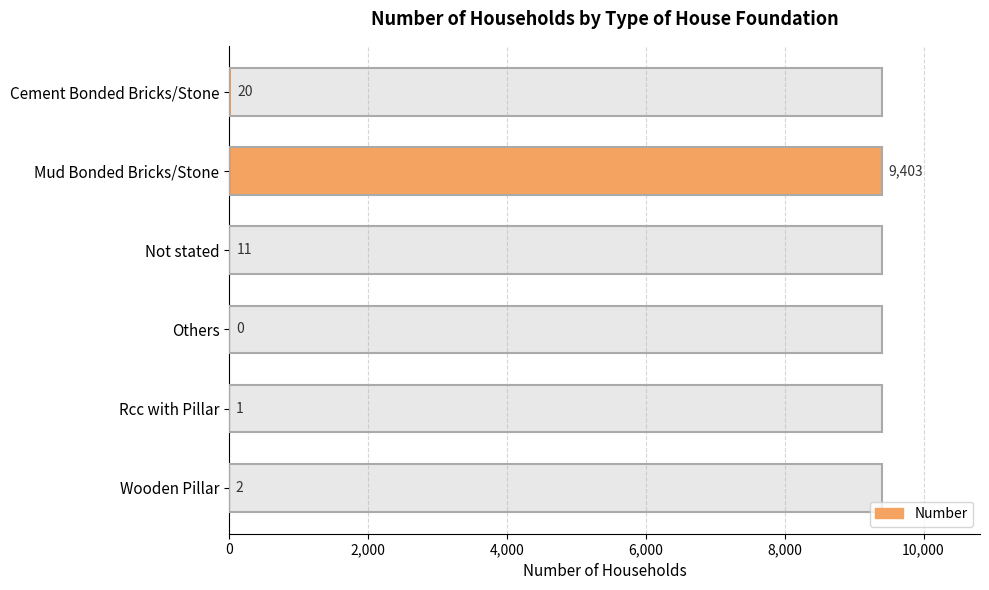

How many positive values are there?

5